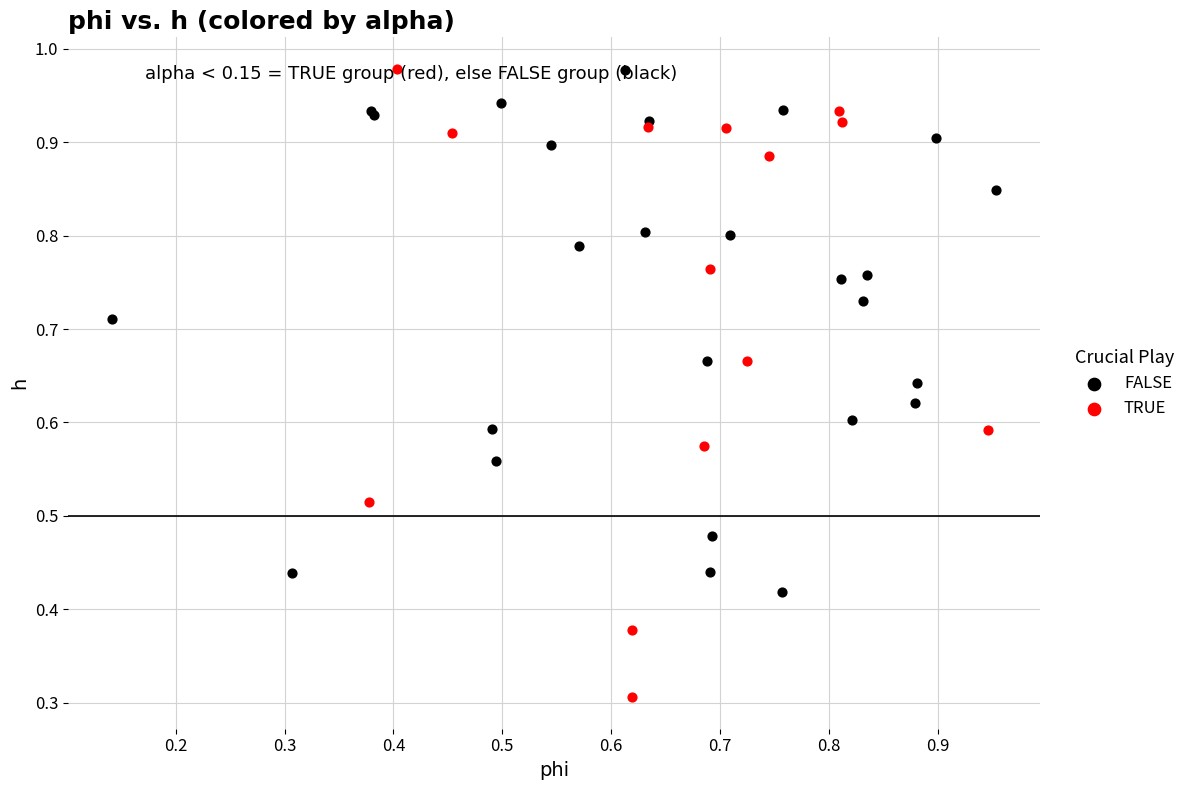

Which series has the largest Y range (max minus min)?

TRUE